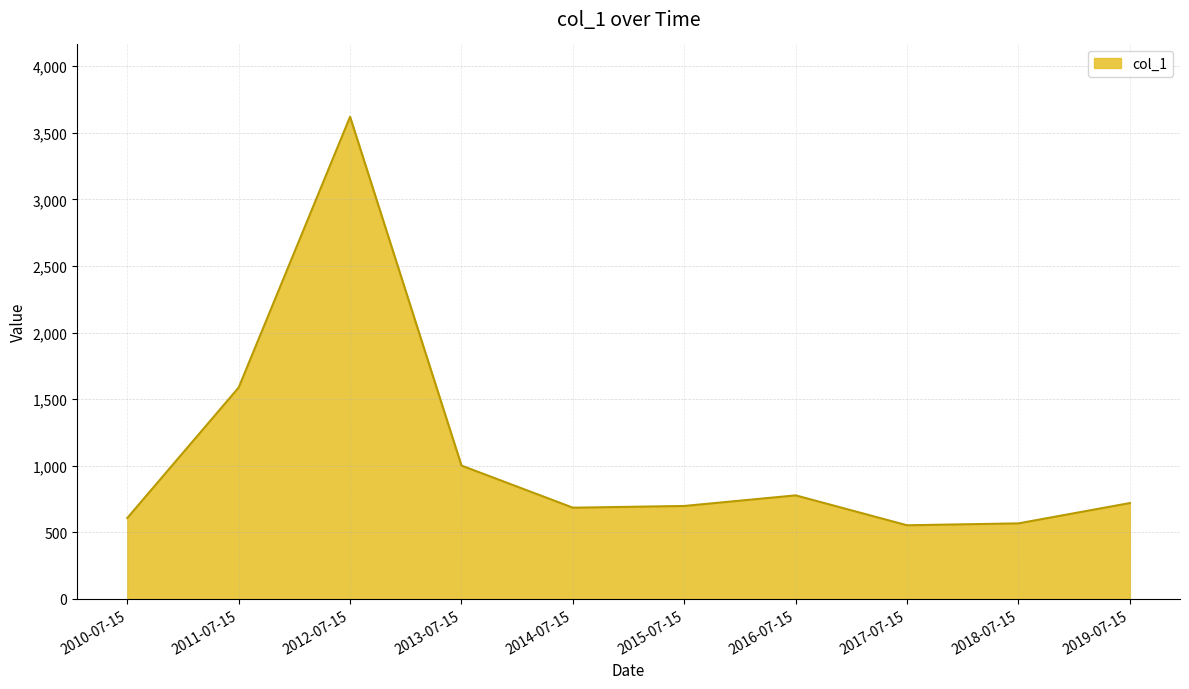

Where is the first local maximum?

2012-07-15